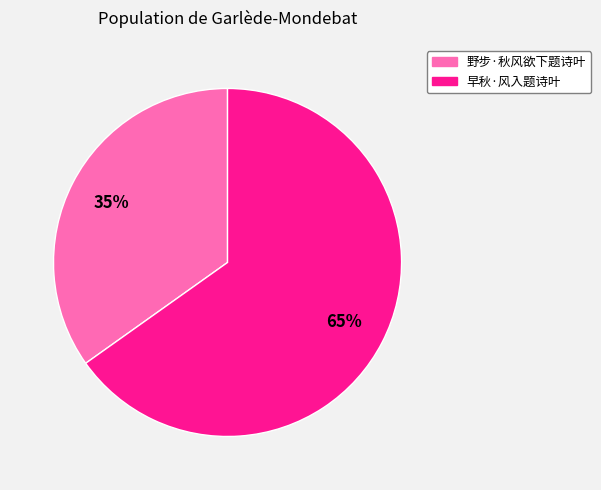

Which slice represents more than half of the pie?

早秋·风入题诗叶